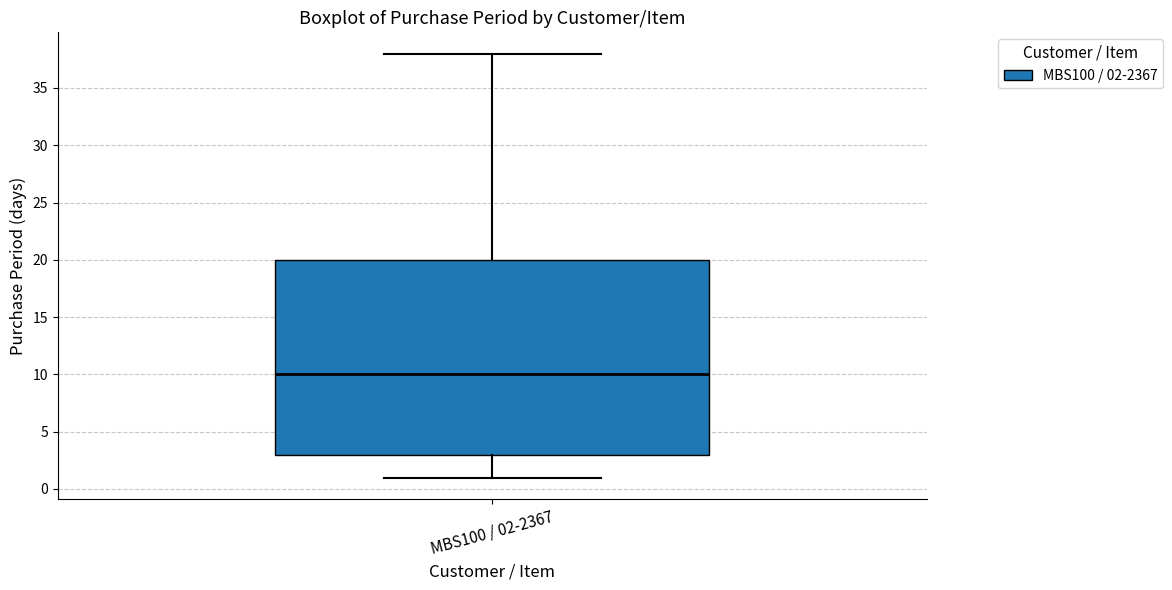

Transcribe this box plot: give where the median line is, the range the box spans, and where the two whiskers end, as read against the y-axis. The values are not printed on the chart, so give them approximately, as read against the axis.

median 10, box 3 to 20, whiskers 1 to 38